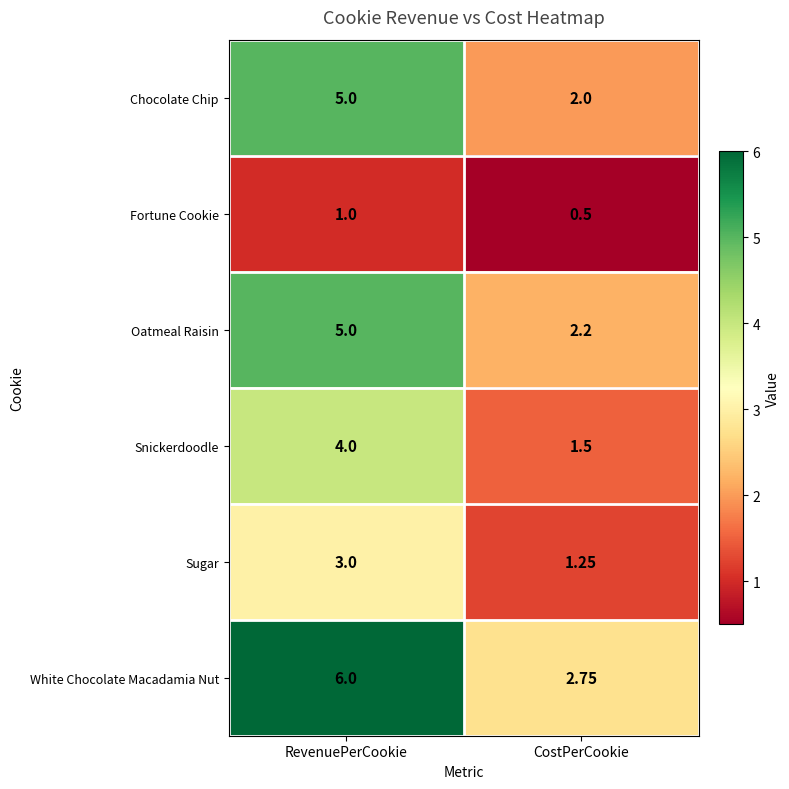

Rank the categories by Chocolate Chip value from highest to lowest.

RevenuePerCookie, CostPerCookie